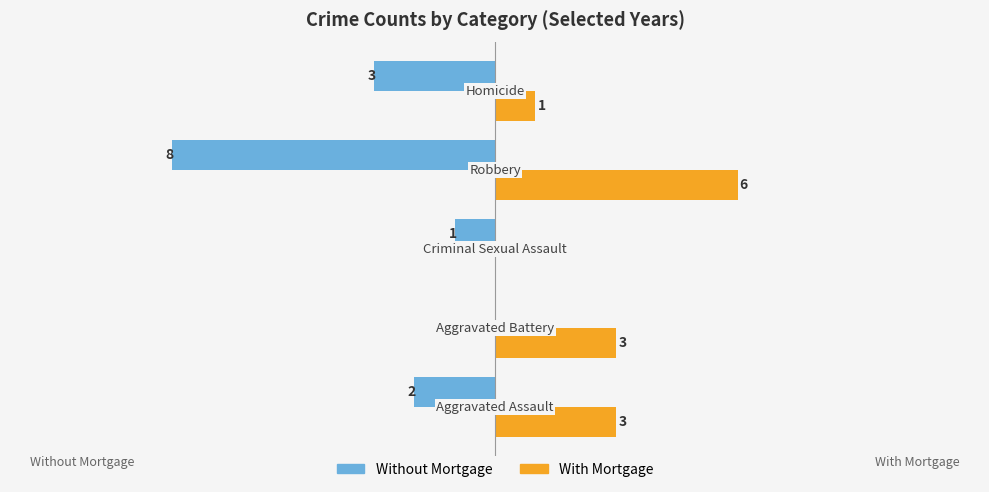

Which series has the largest total across all categories?

With Mortgage